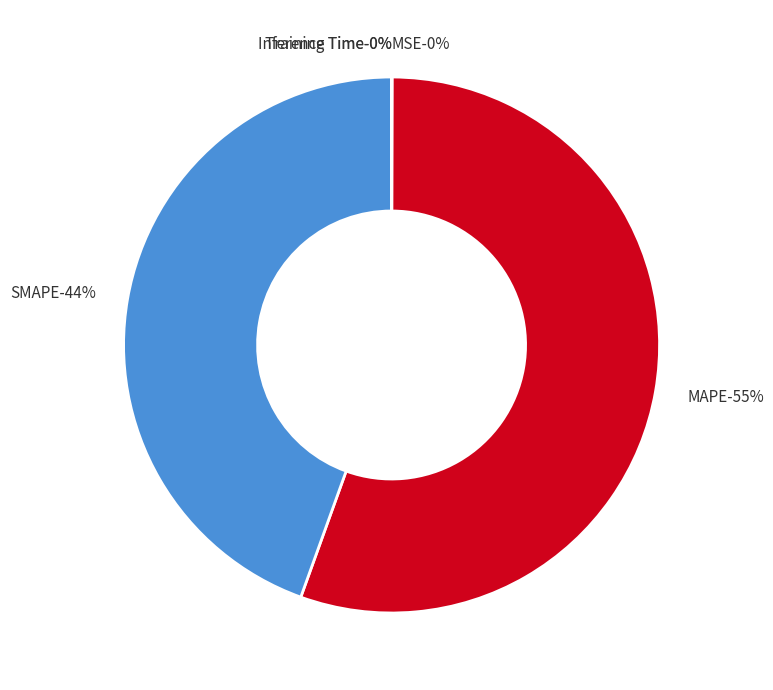

The MSE slice represents 1% of the pie. True or false?

False